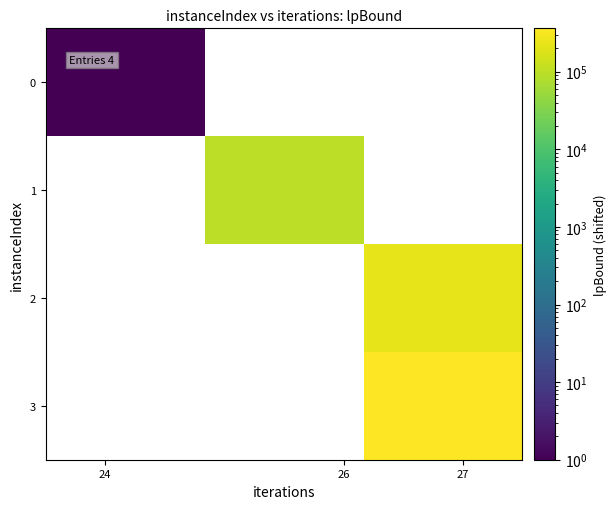

Count the number of data series in this chart.

4